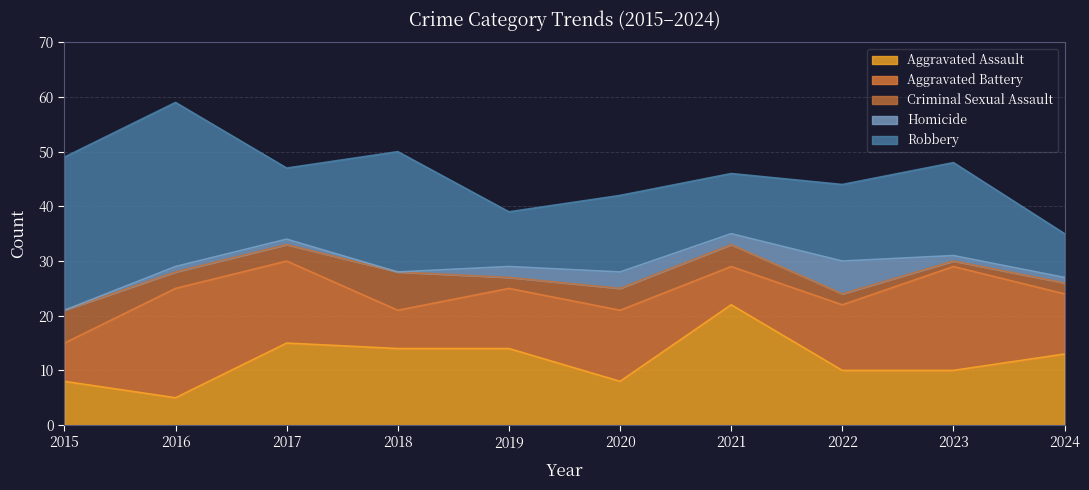

What is the value of the Aggravated Battery point at the 6th from the left?

13